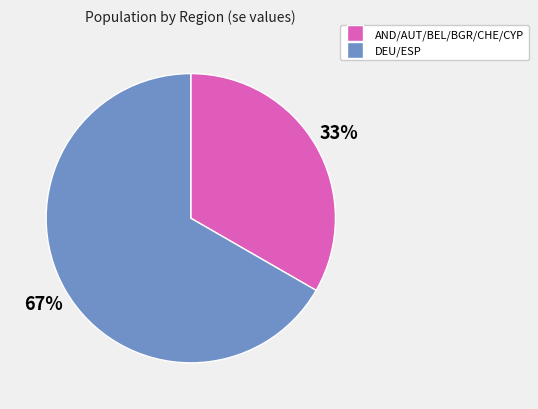

To the nearest percent, what is the average slice percentage?

50%